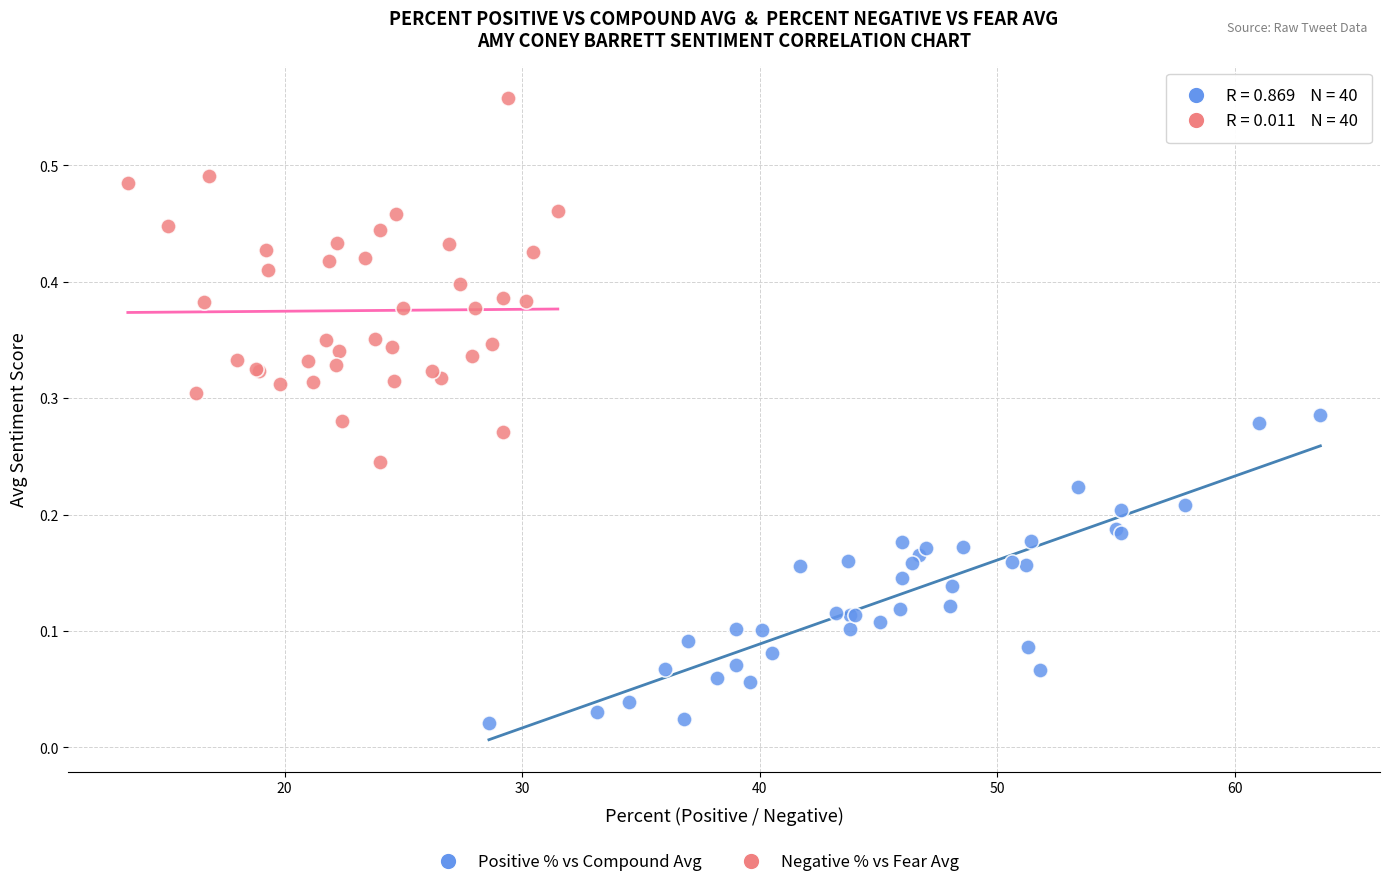

Which series reaches the minimum Y coordinate?

Positive % vs Compound Avg